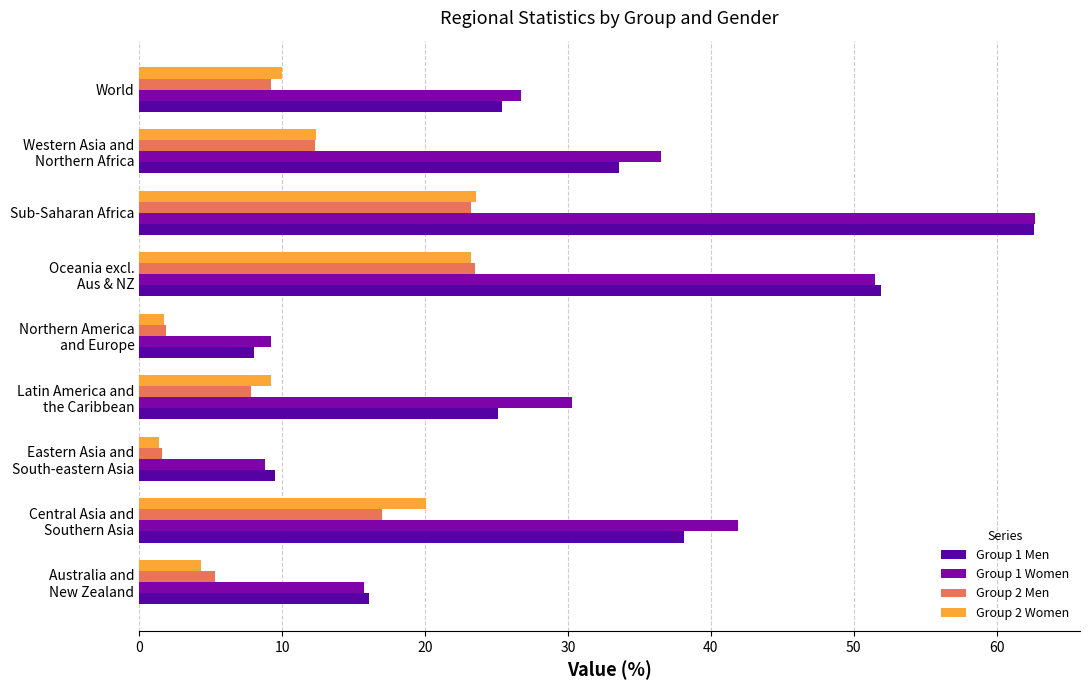

At which category is the sum across all series the highest?

Sub-Saharan Africa